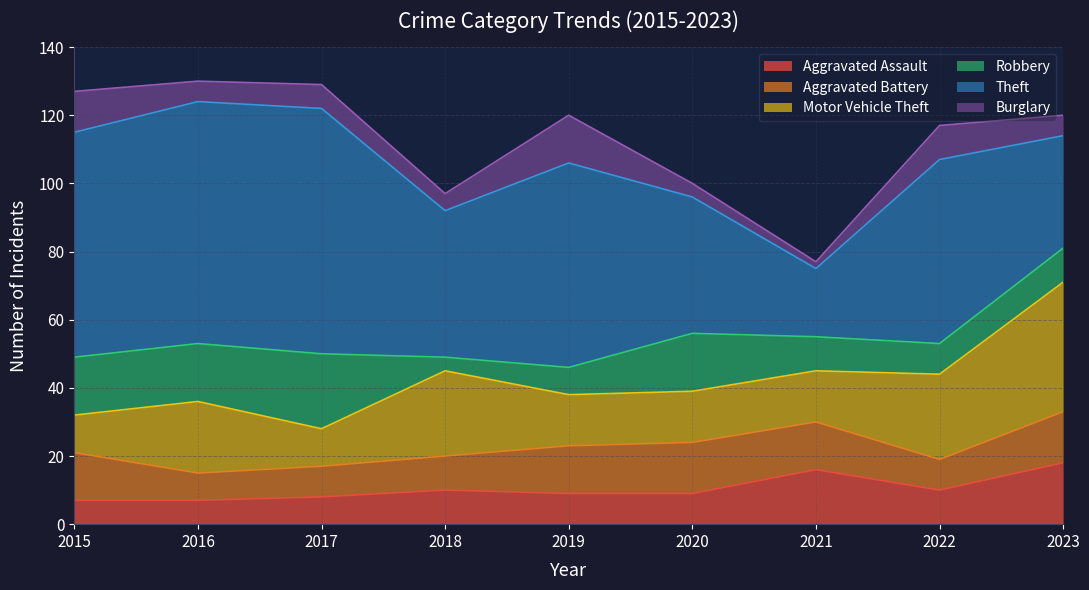

Which has a higher value, 2018 or 2023?

2023